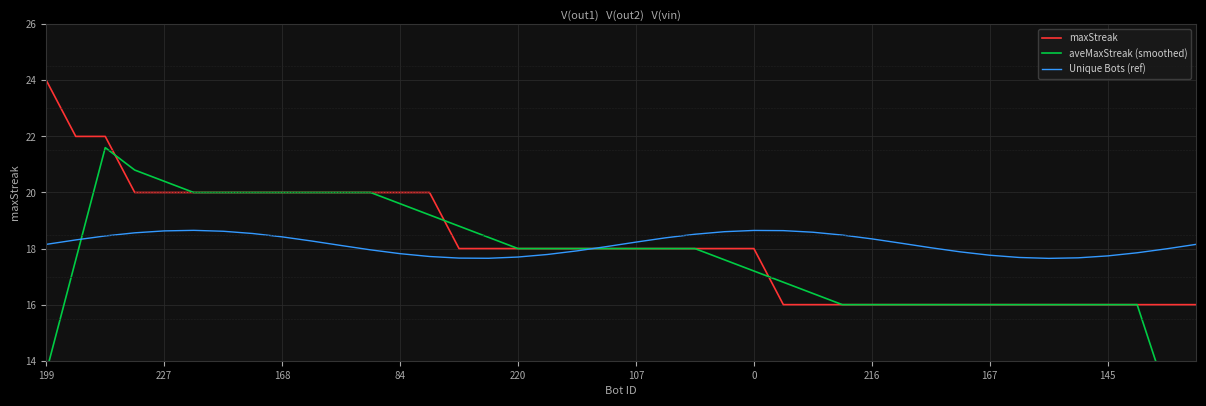

What is the difference between the second highest and second lowest values in the aveMaxStreak (smoothed) series?

8.0